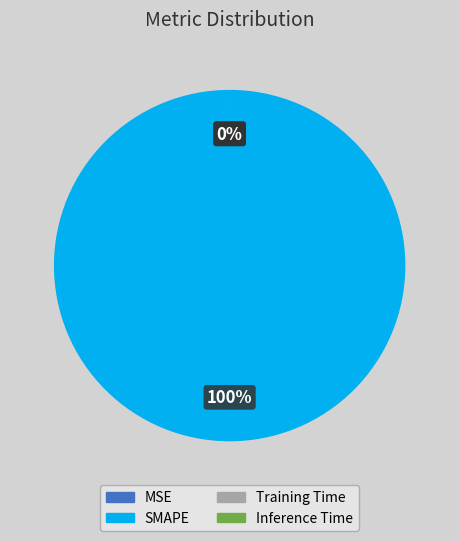

Which has a higher value, SMAPE or Inference Time?

SMAPE